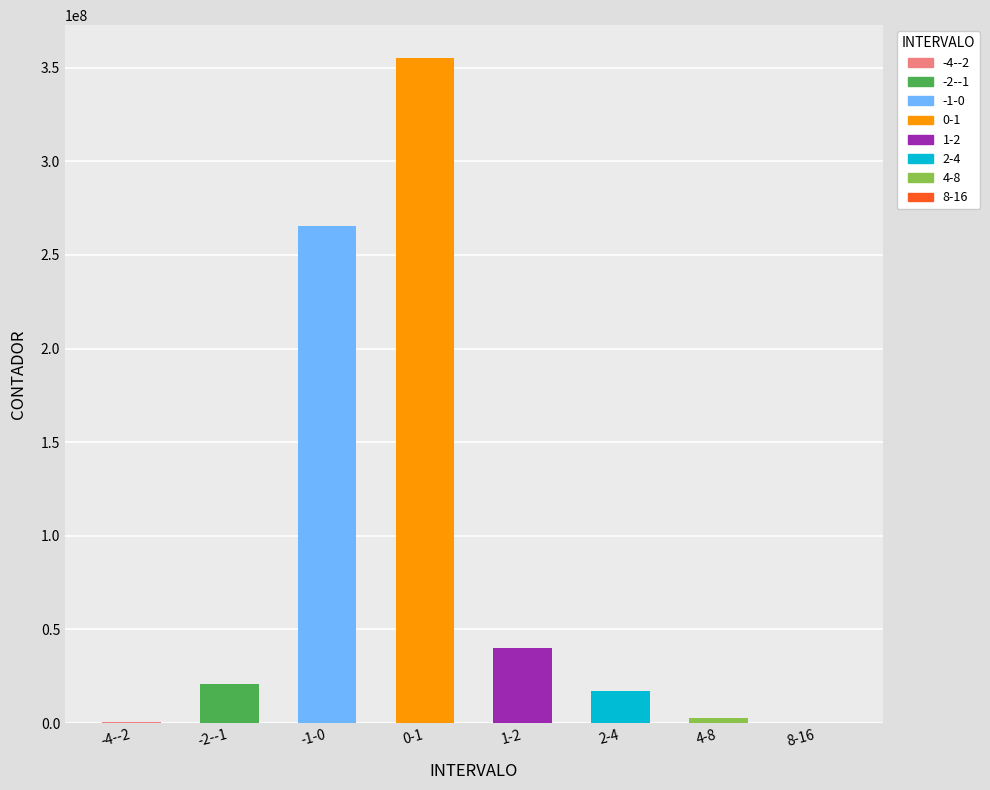

Which category has the lowest value across all series?

8-16